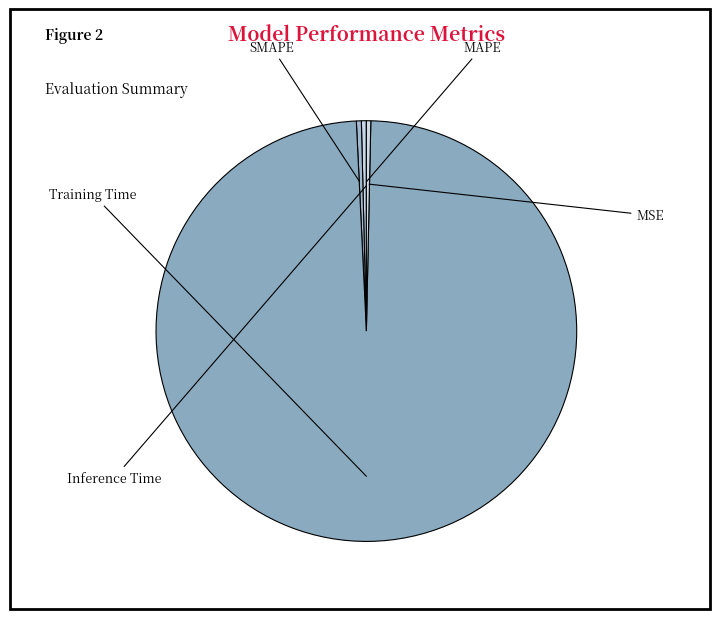

Is the sum of SMAPE and MSE greater than half?

No